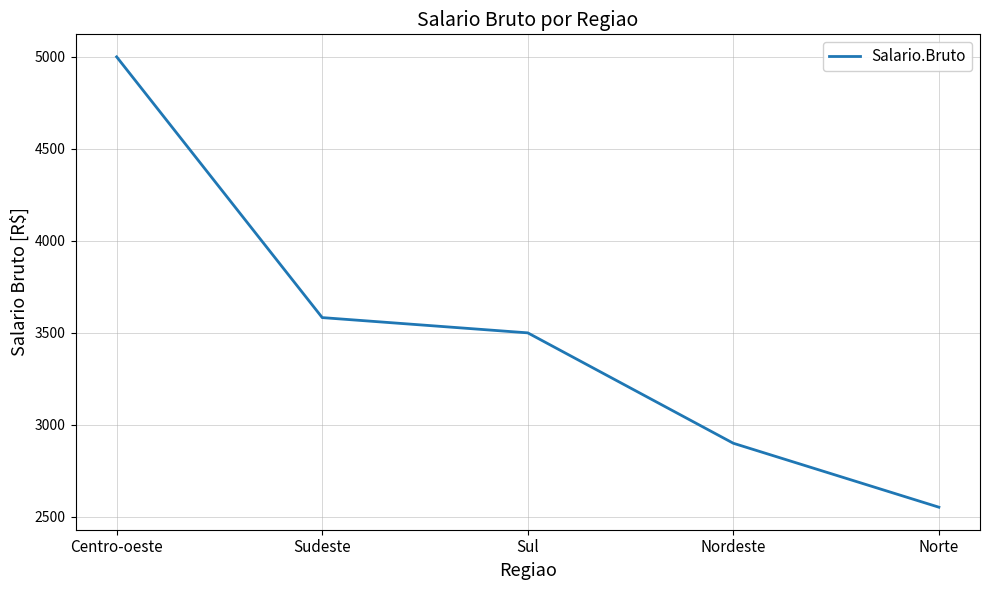

What is the sum of the values at Centro-oeste and Sul?

8500.0